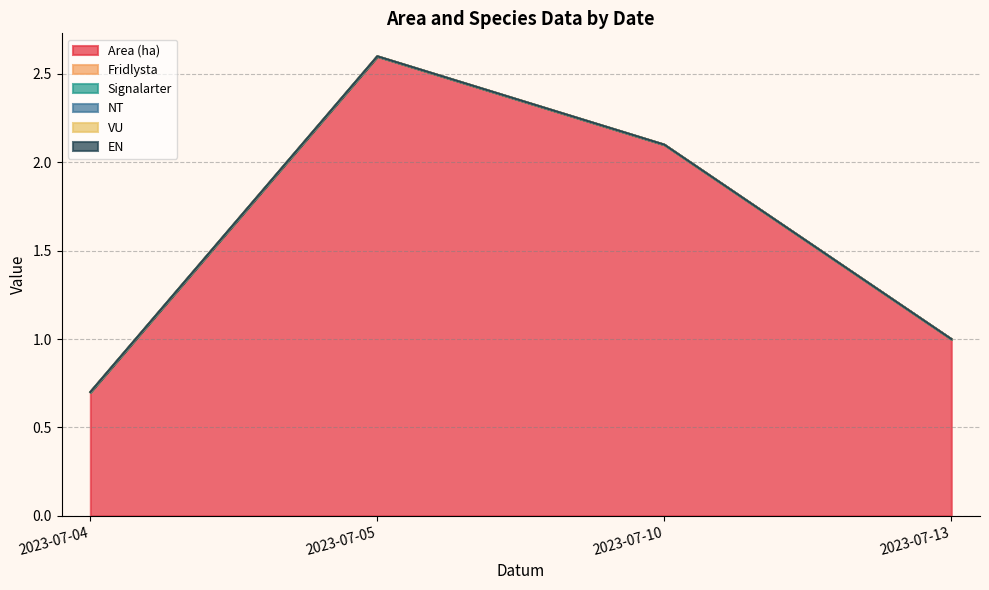

Is the value of Area (ha) at 2023-07-04 greater than the value of Signalarter at 2023-07-04?

Yes